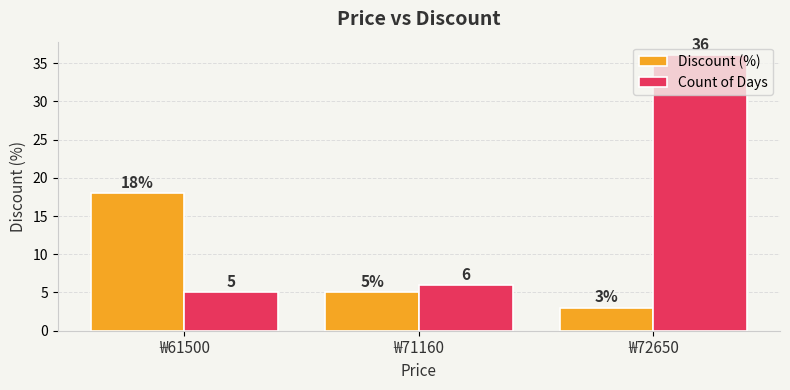

What is the sum of the Discount (%) values at ₩72650 and ₩61500?

21